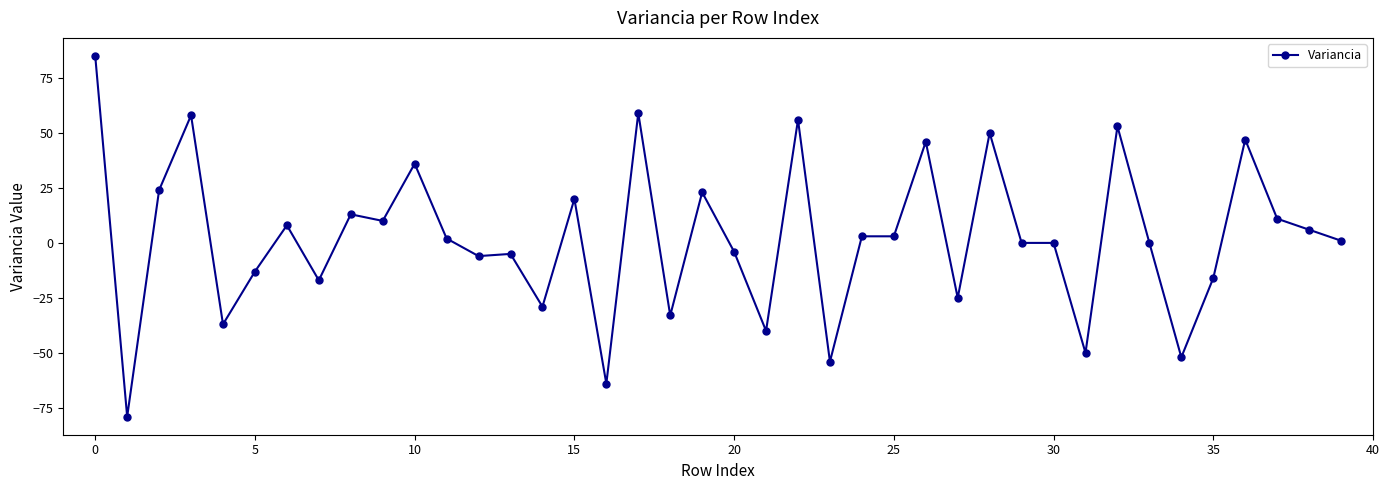

What is the sum of all values?

90